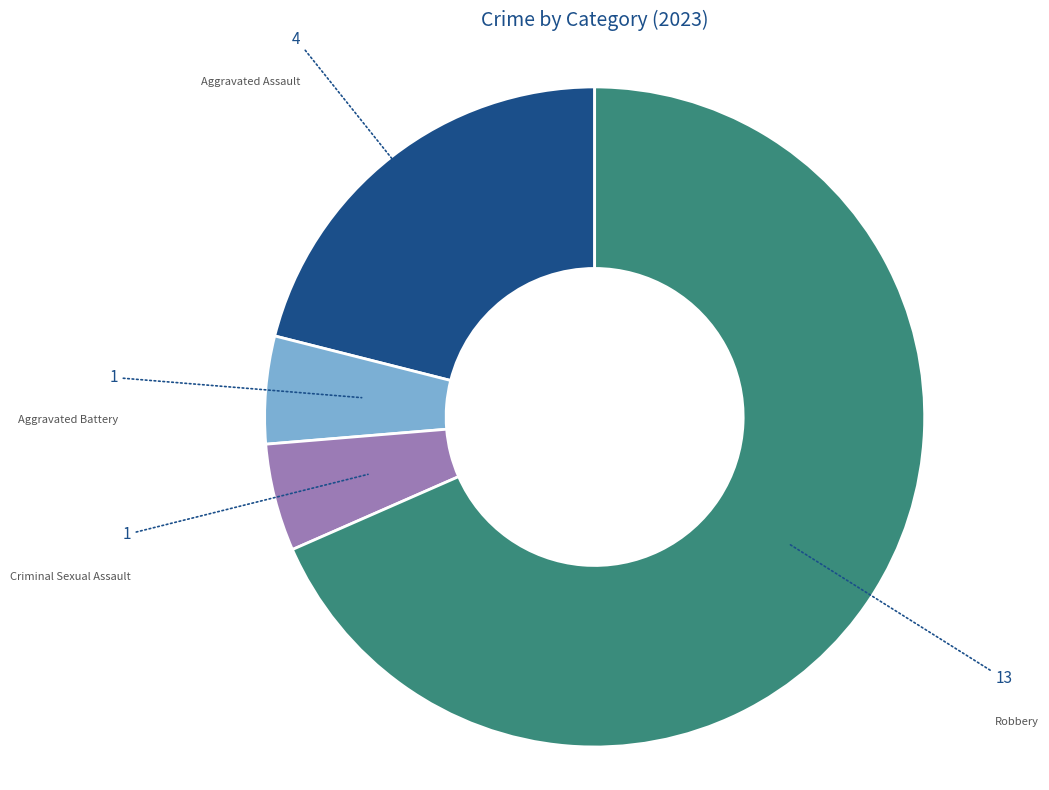

Between Aggravated Battery and Robbery, which is larger?

Robbery